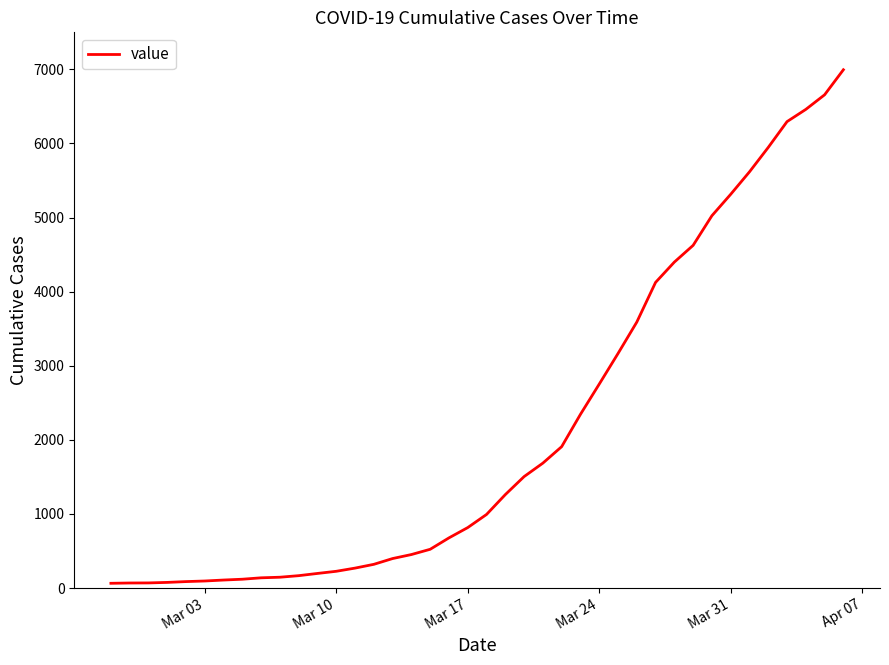

What is the difference between the maximum and minimum values?

6931